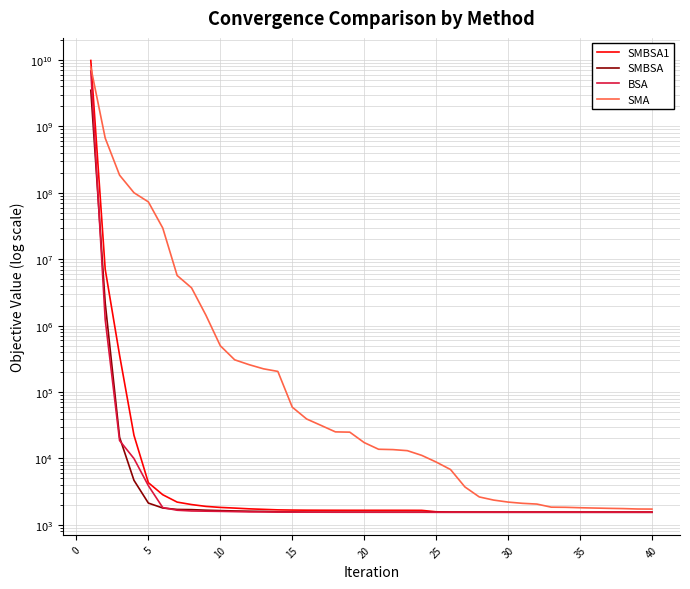

What is the maximum value for BSA?

6848786150.8